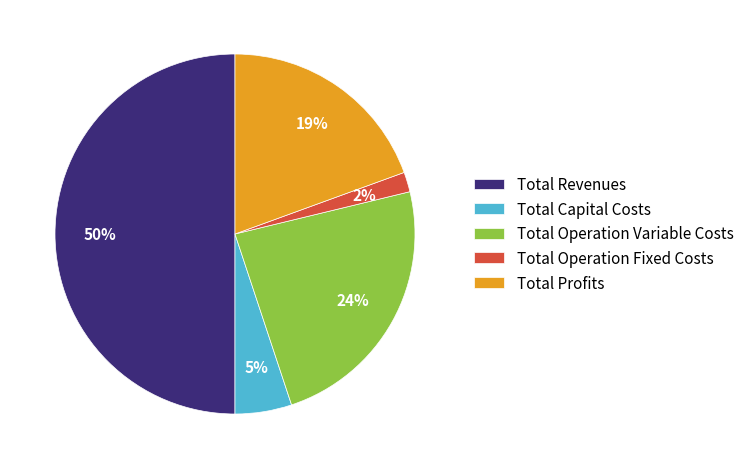

Is Total Capital Costs the majority of the pie?

No